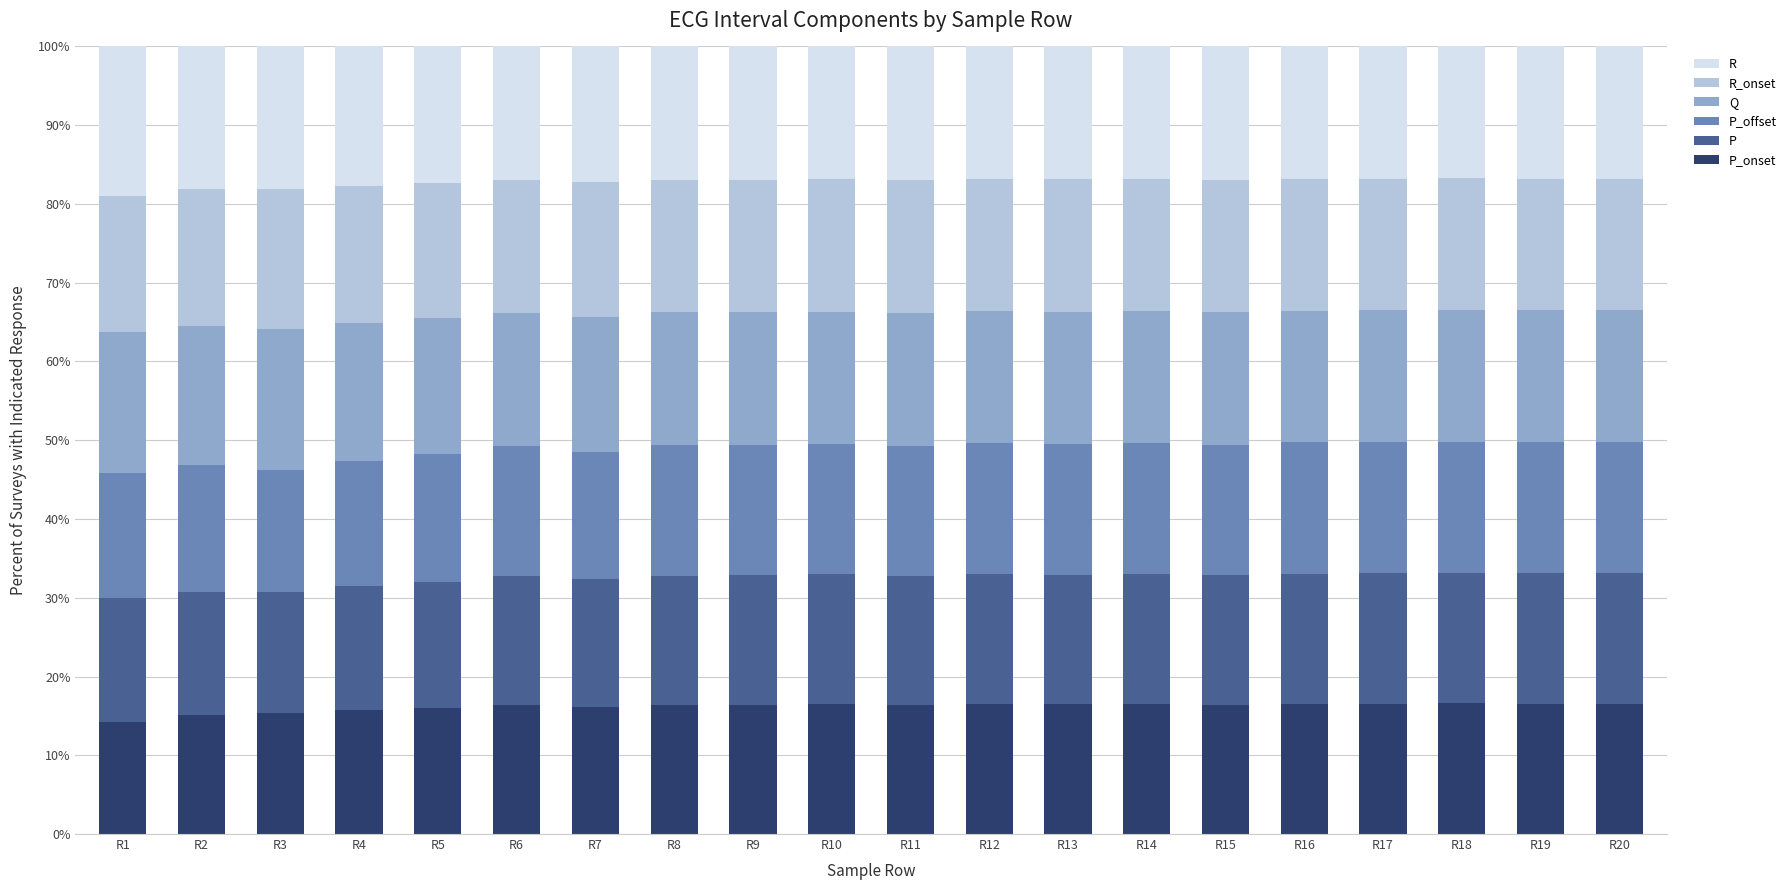

Does the chart contain any negative values?

No